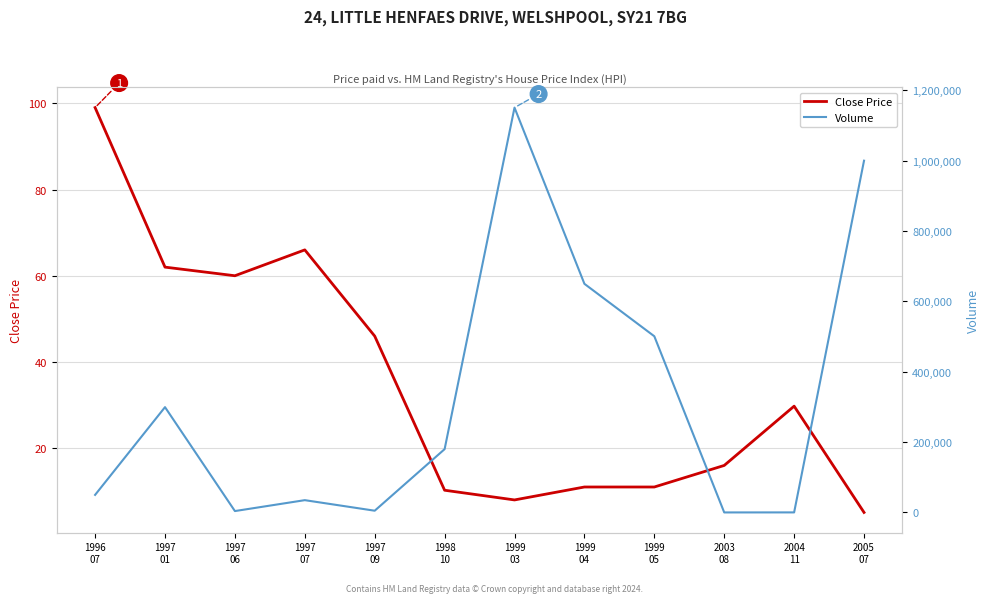

Reading left to right, extract all data points from this chart.

Close Price: 1996
07=99.0	1997
01=62.0	1997
06=60.0	1997
07=66.0	1997
09=46.0	1998
10=10.2	1999
03=8.0	1999
04=11.0	1999
05=11.0	2003
08=16.0	2004
11=29.8	2005
07=5.1
Volume: 1996
07=50000.0	1997
01=299400.0	1997
06=4000.0	1997
07=35000.0	1997
09=5000.0	1998
10=180000.0	1999
03=1150900.0	1999
04=650000.0	1999
05=500900.0	2003
08=100.0	2004
11=200.0	2005
07=1000000.0